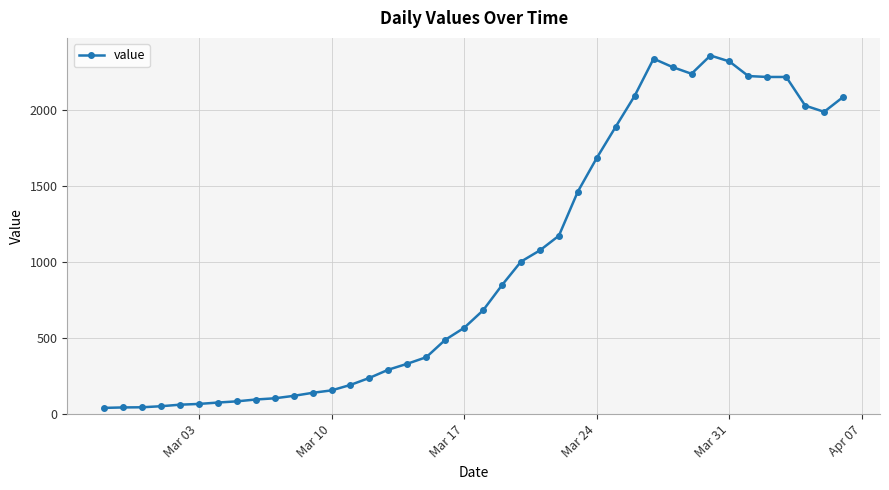

How many lines are shown in the chart?

1